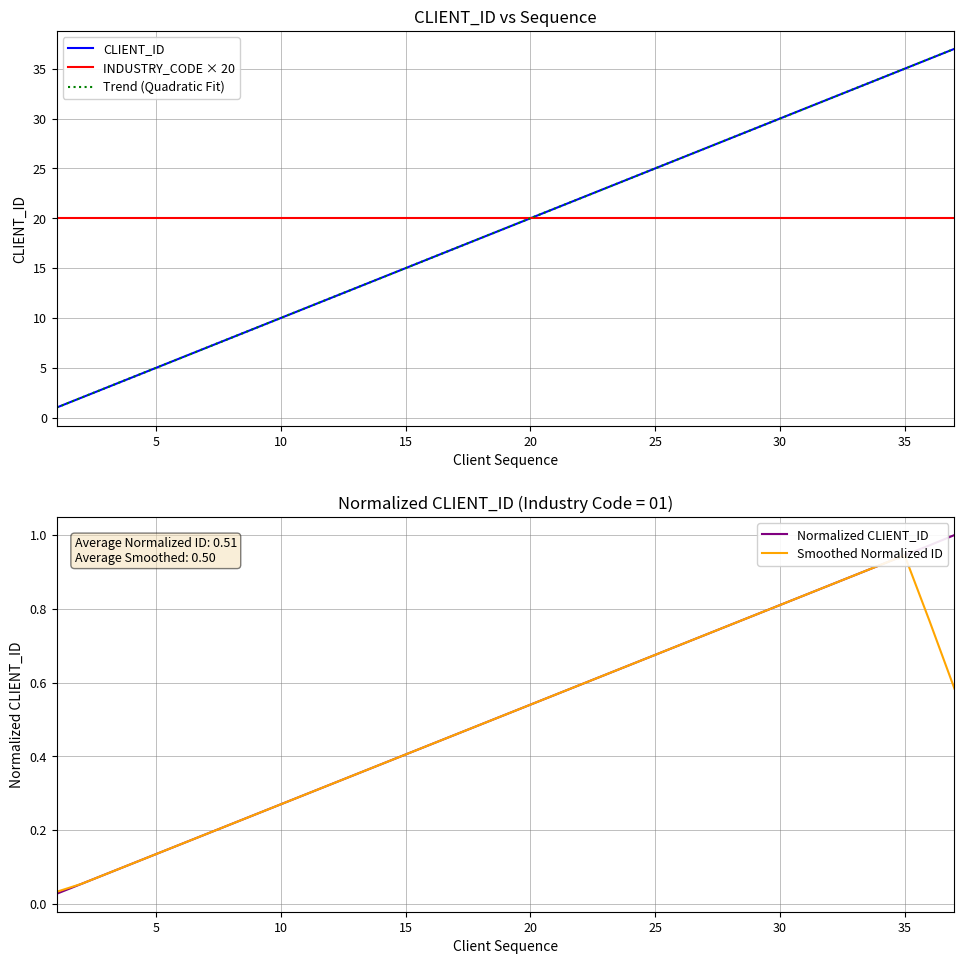

What is the average value of the Trend (Quadratic Fit) series?

19.0